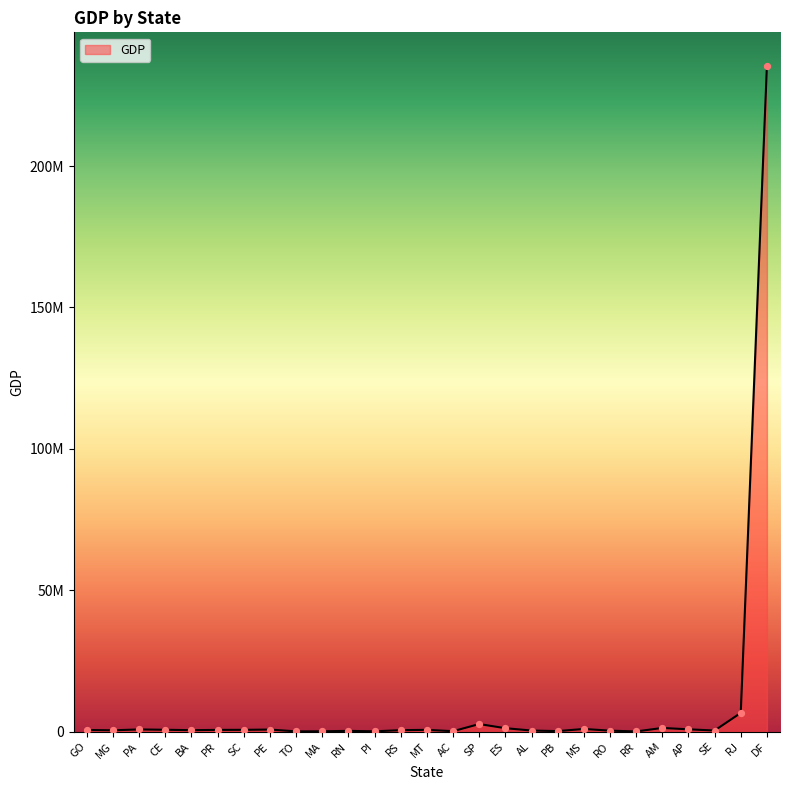

What is the ratio of the value at MT to the value at ES?

0.5